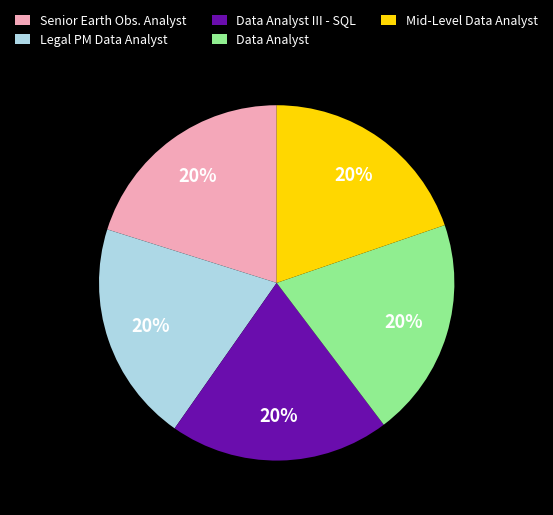

What percentage is the Senior Earth Obs. Analyst slice, to the nearest percent?

20%